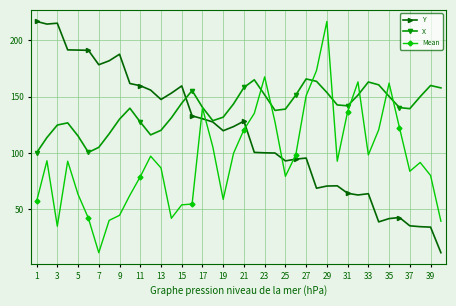

What is the highest value of the Y series?

216.7